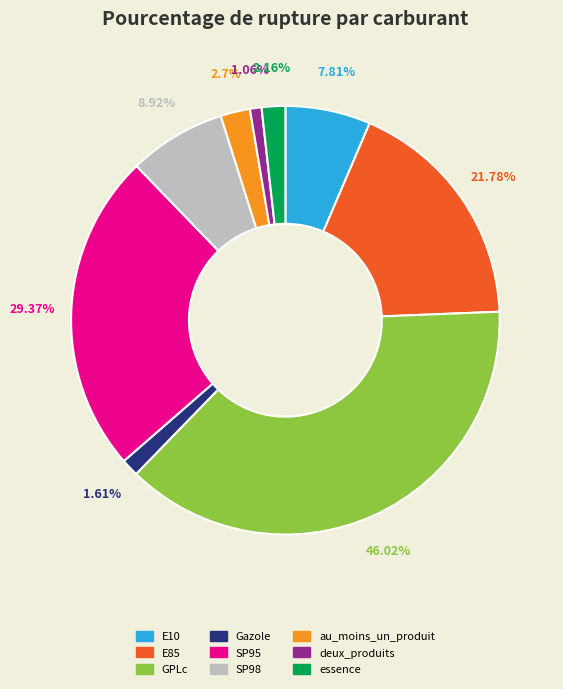

Does essence account for over 50% of the chart?

No